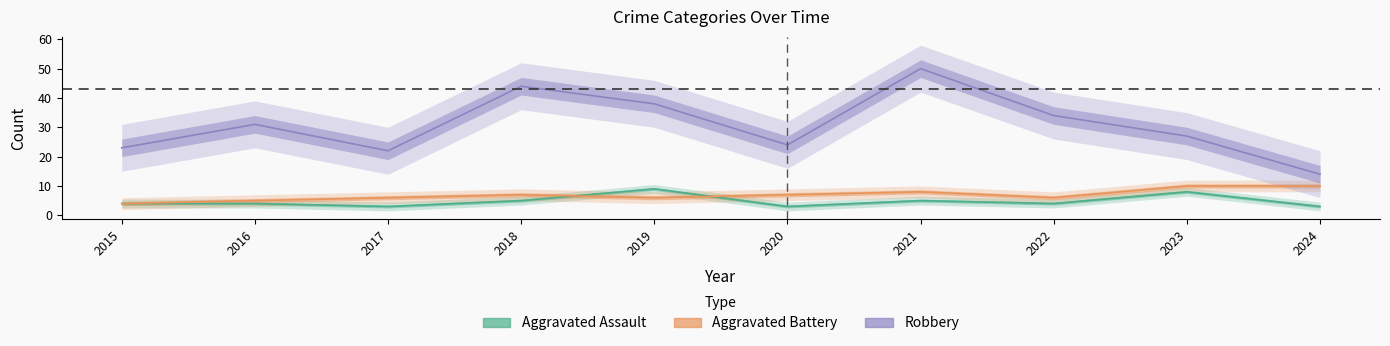

How many interior local valleys does the Robbery series have?

2